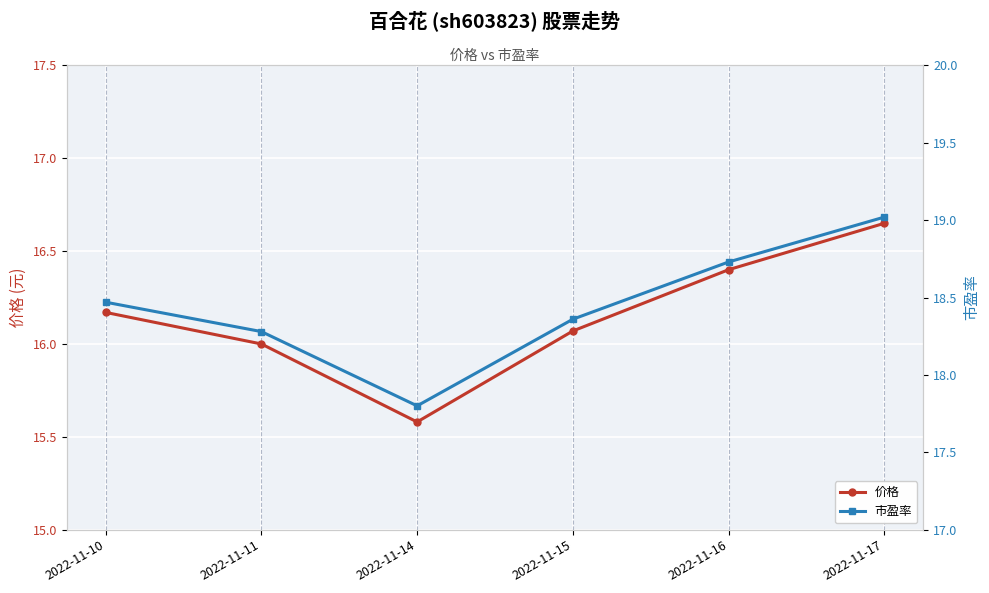

In 市盈率, how many points are lower than both neighbors (excluding endpoints)?

1